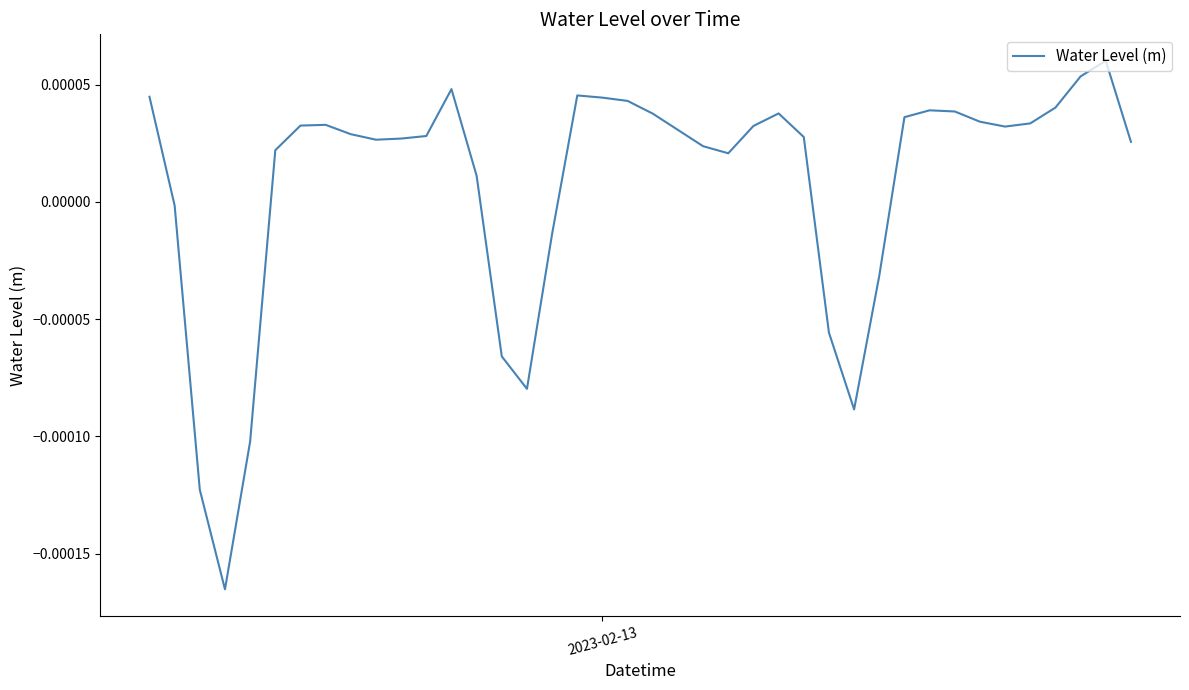

Is this an area chart (filled region under the line)?

No